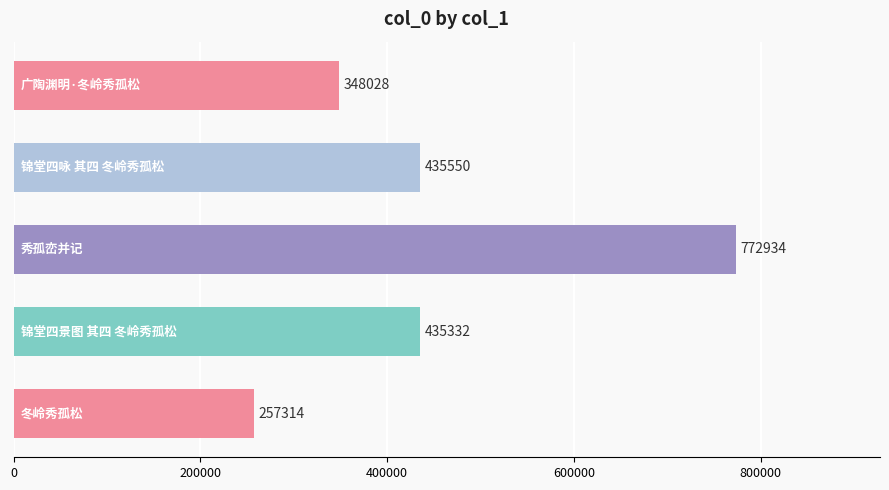

What is the smallest value displayed?

257314